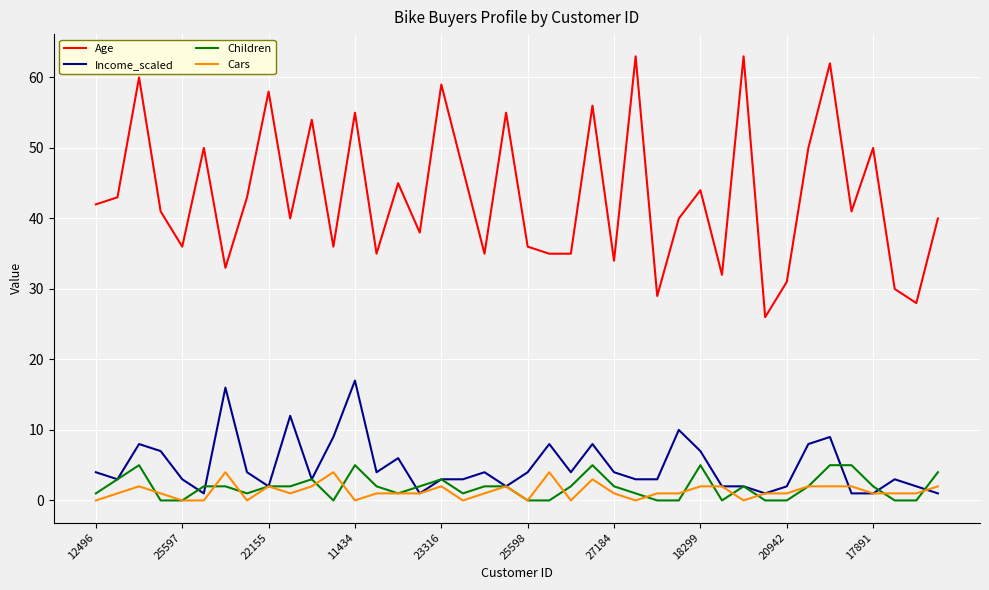

Is this an area chart (filled region under the line)?

No